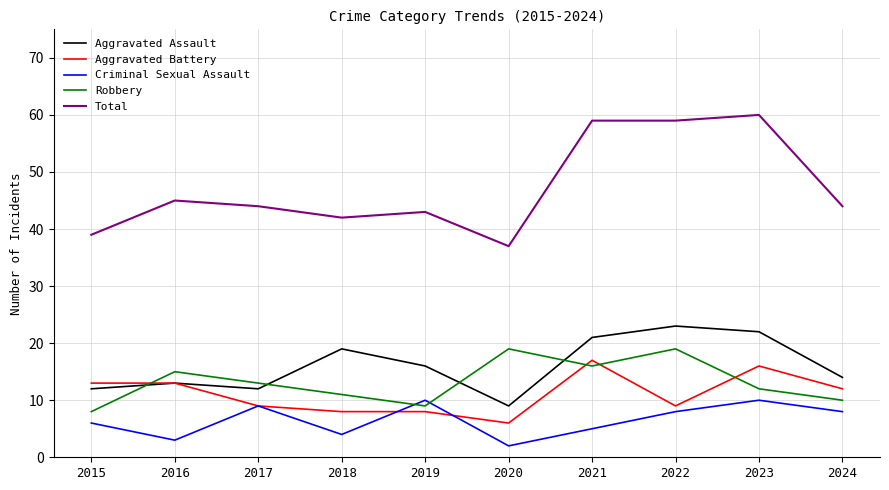

True or false: Criminal Sexual Assault has a value of 16 at 2023.

False